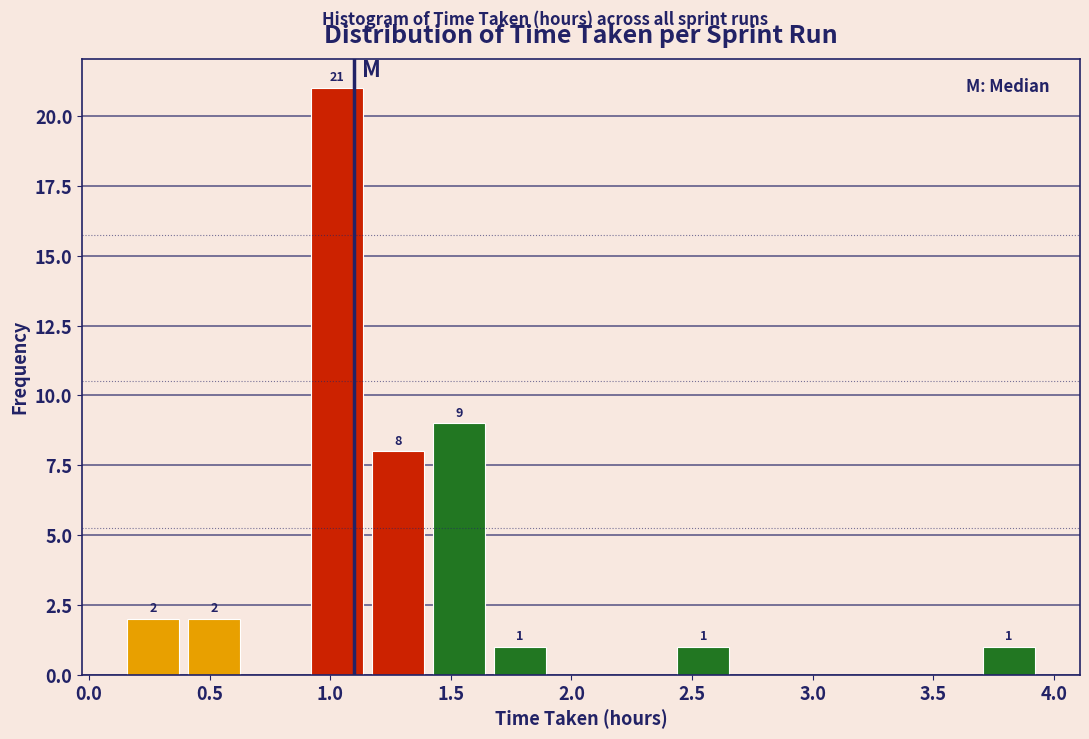

Over which range of the x-axis is the bar tallest?

0.90 to 1.15